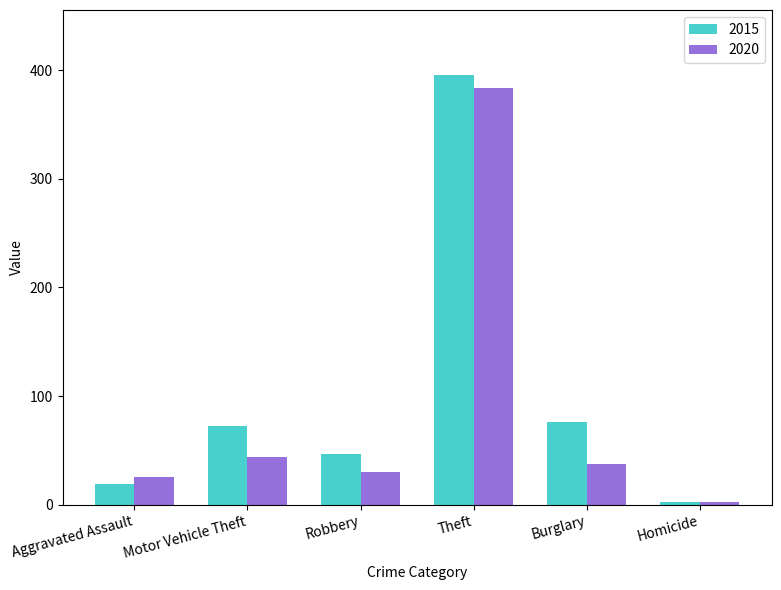

Count the number of categories in the chart.

6